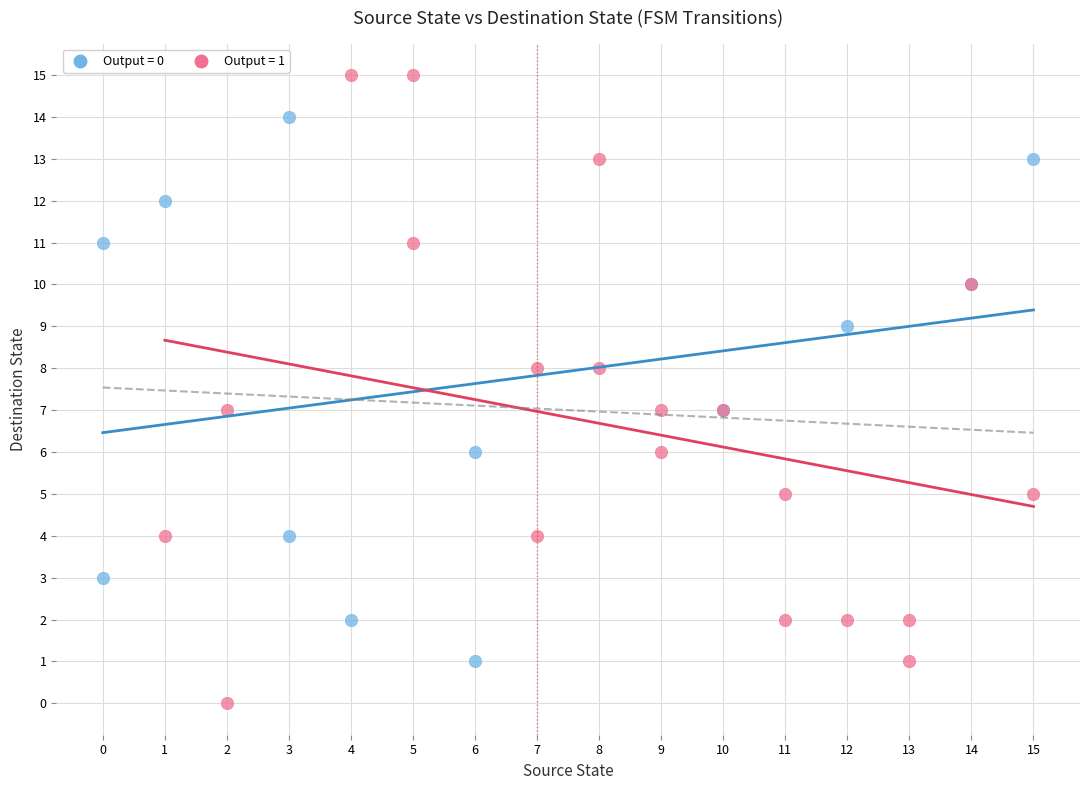

Which series has the widest spread of Y values?

Output = 1